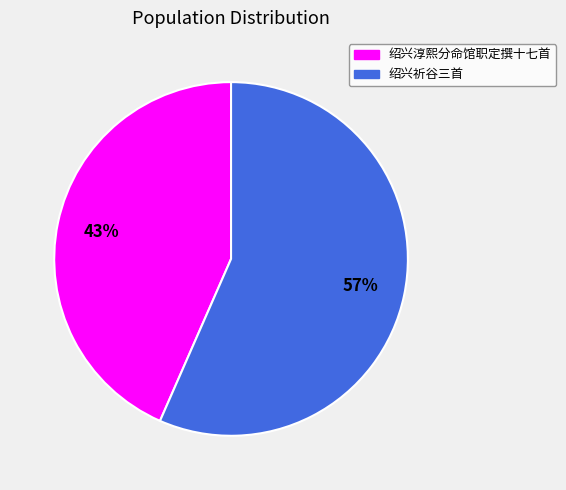

Is there a majority slice in this chart?

Yes